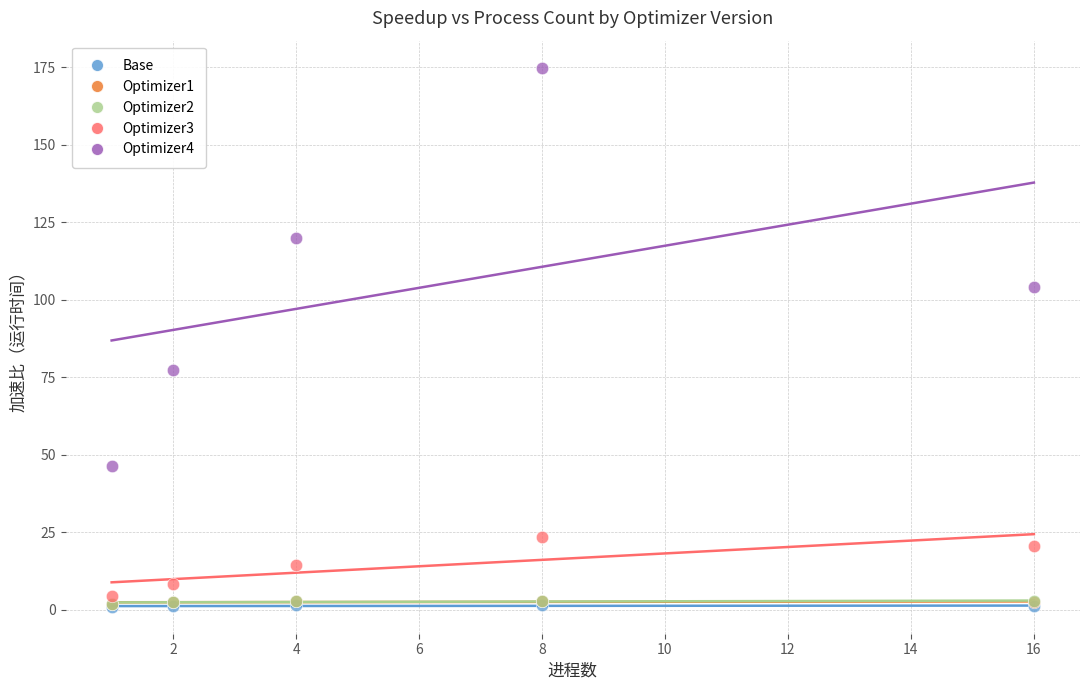

What are all the series names shown in the legend?

Base, Optimizer1, Optimizer2, Optimizer3, Optimizer4